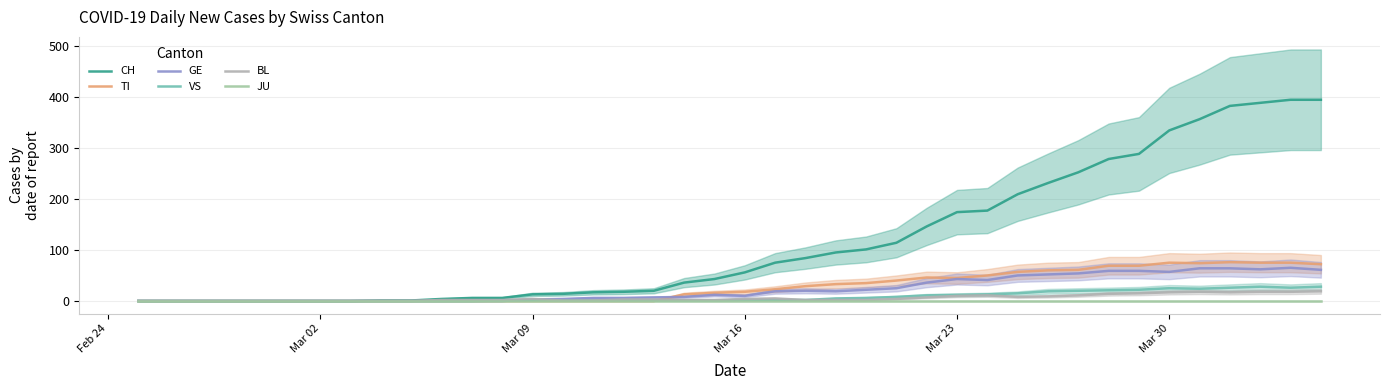

The value of TI at 29 is 19. True or false?

False